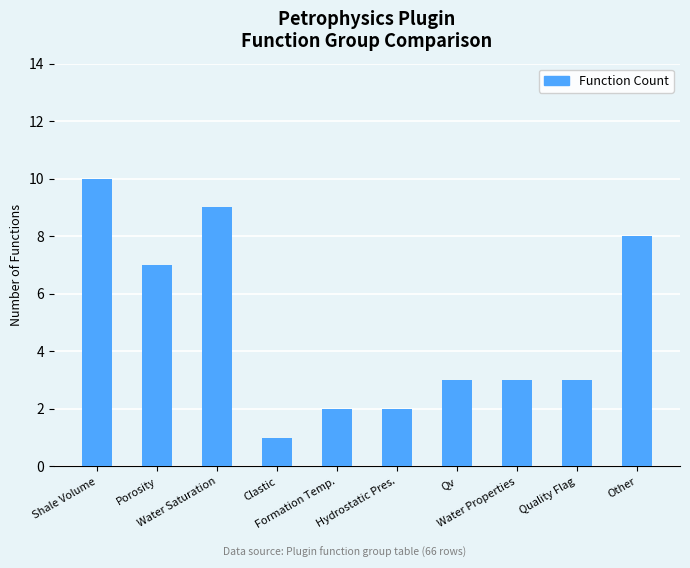

What is the greatest value displayed?

10